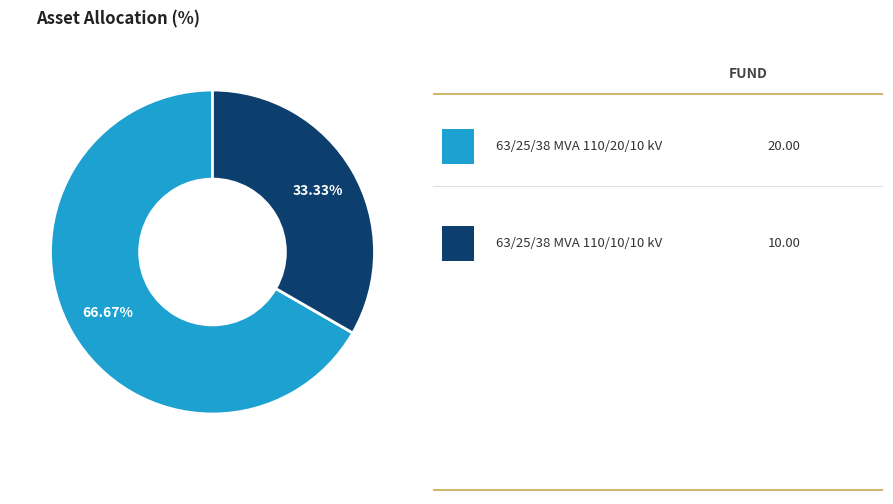

To the nearest percent, what is the average slice percentage?

50%